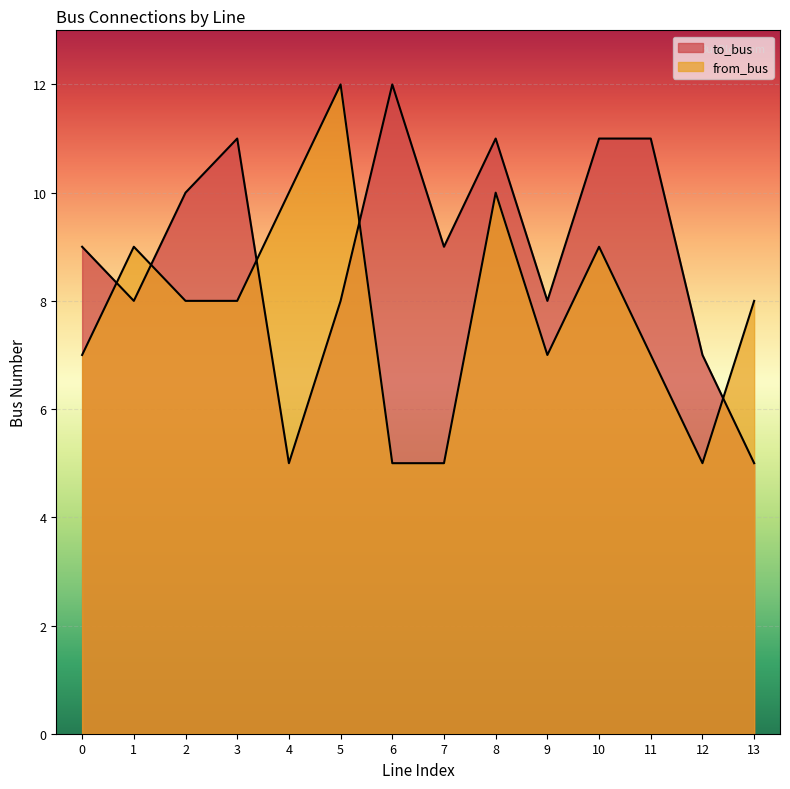

The to_bus series shows 18 at 11. True or false?

False